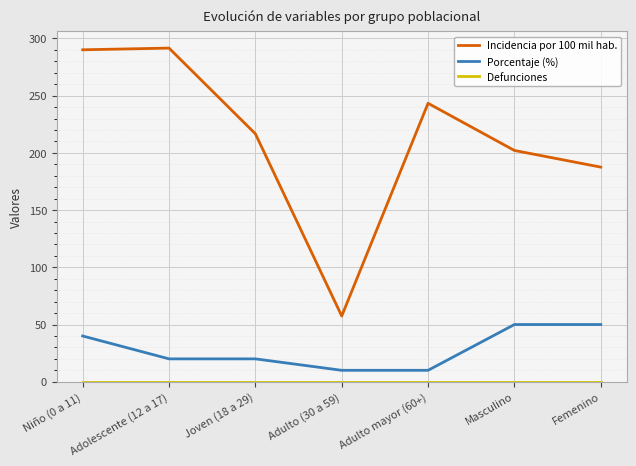

What is the total value across all series at Adolescente (12 a 17)?

311.6